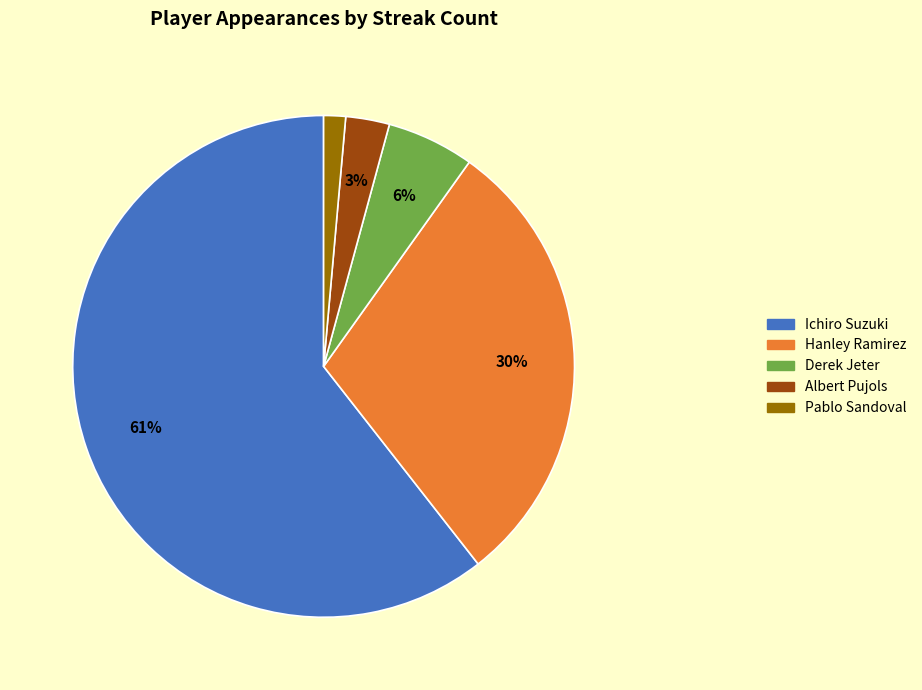

Between Derek Jeter and Pablo Sandoval, which is larger?

Derek Jeter